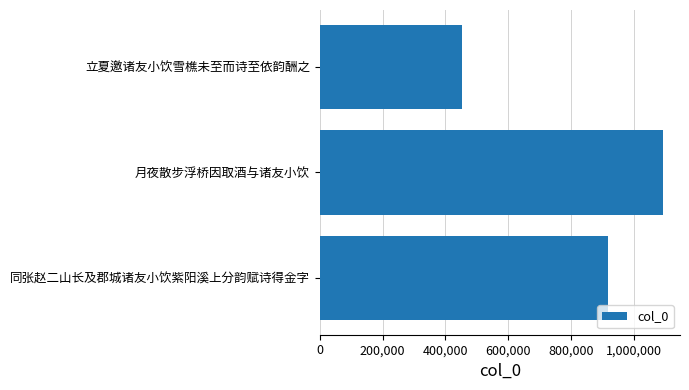

Which category has the highest value across all series?

月夜散步浮桥因取酒与诸友小饮